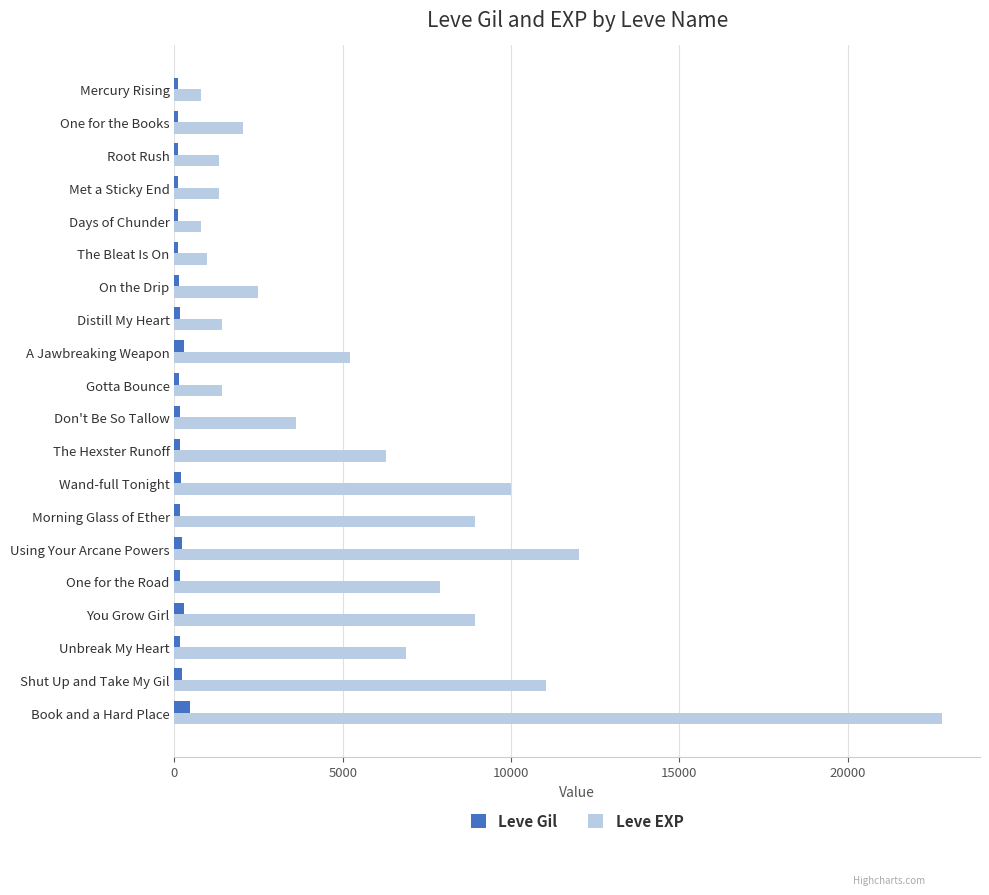

What is the difference between the second highest and minimum values in the Leve Gil series?

181